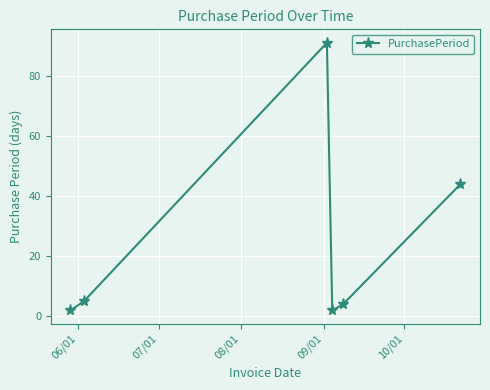

What is the value of the 6th point from the left?

44